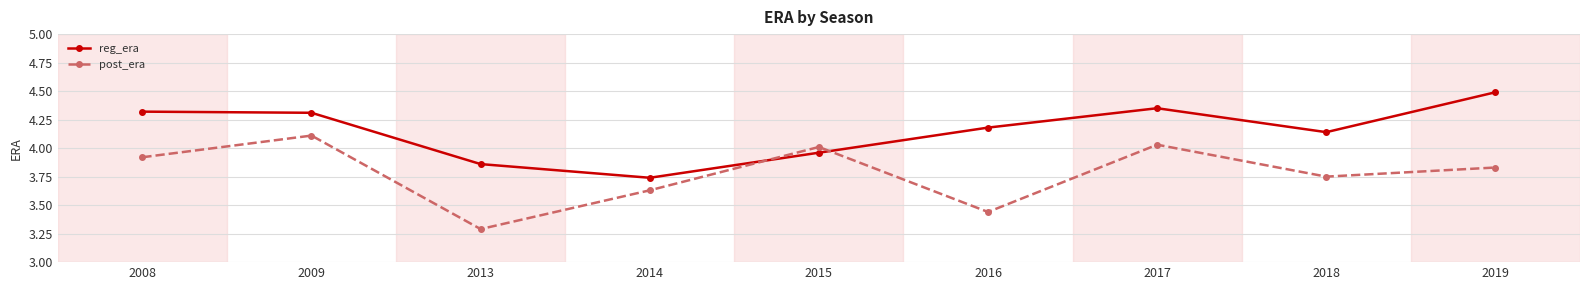

What is the sum of the post_era values at 2018 and 2017?

7.8